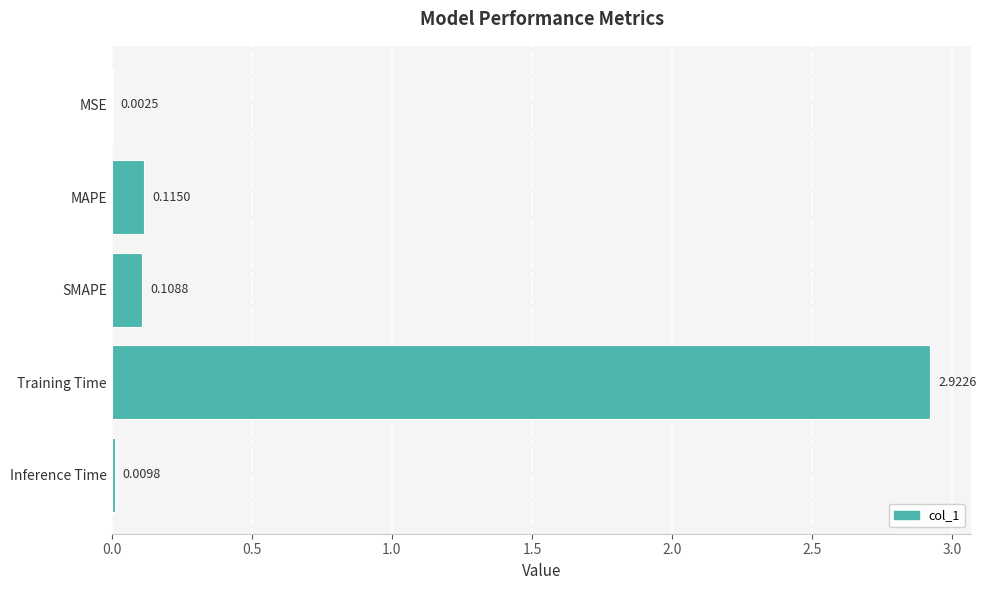

How many categories are shown in the chart?

5